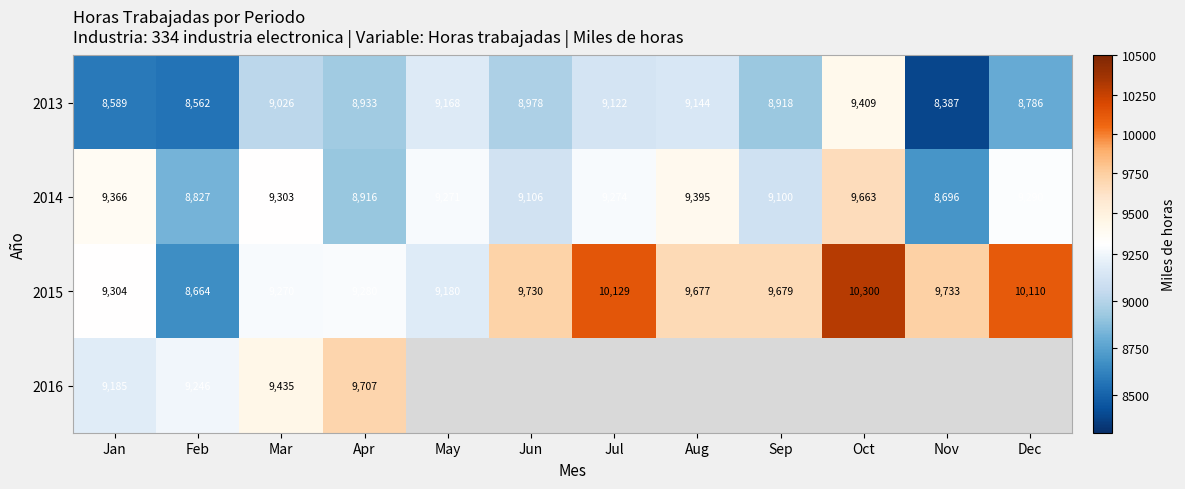

What is the difference between the highest and lowest values at Dec?

1324.0